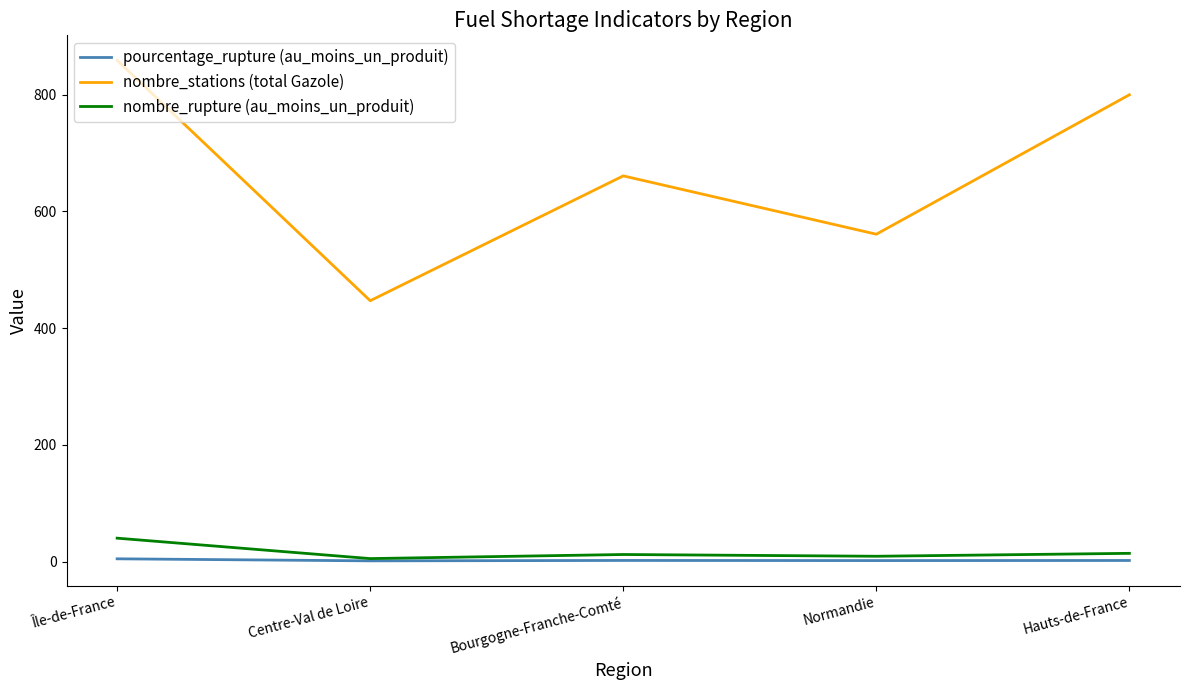

True or false: nombre_stations (total Gazole) and nombre_rupture (au_moins_un_produit) intersect in this chart.

False